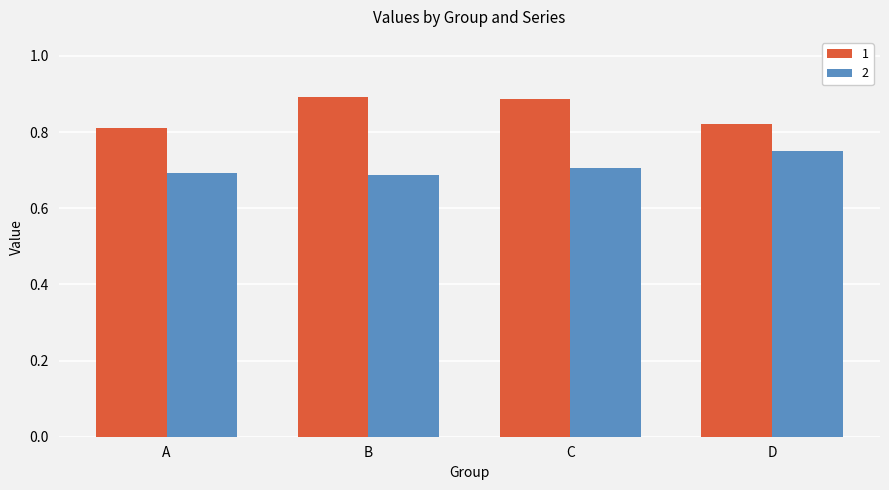

Which category has the highest value in the 2 series?

D